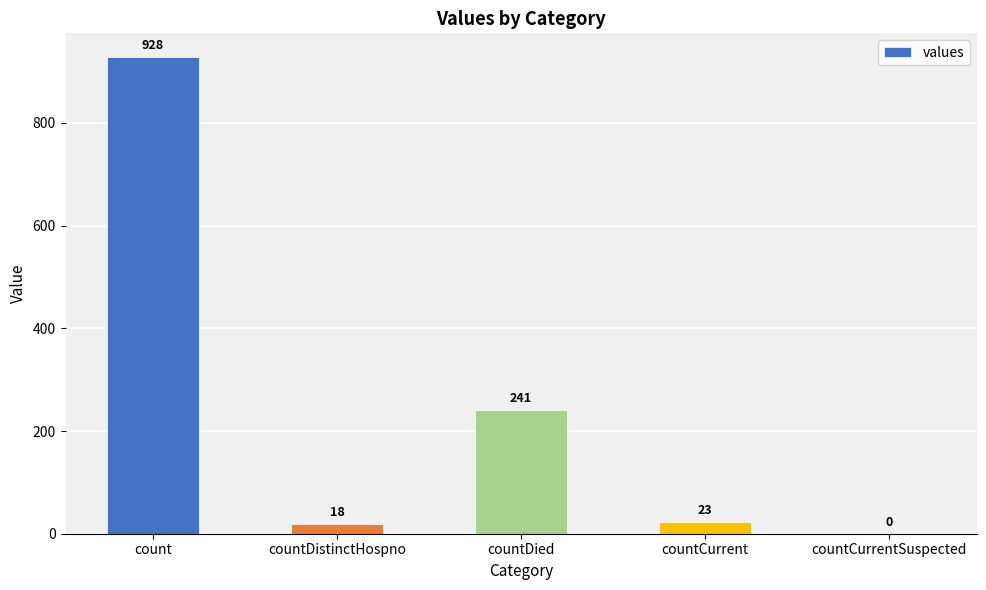

Is it true that the value at countCurrentSuspected is -364?

False